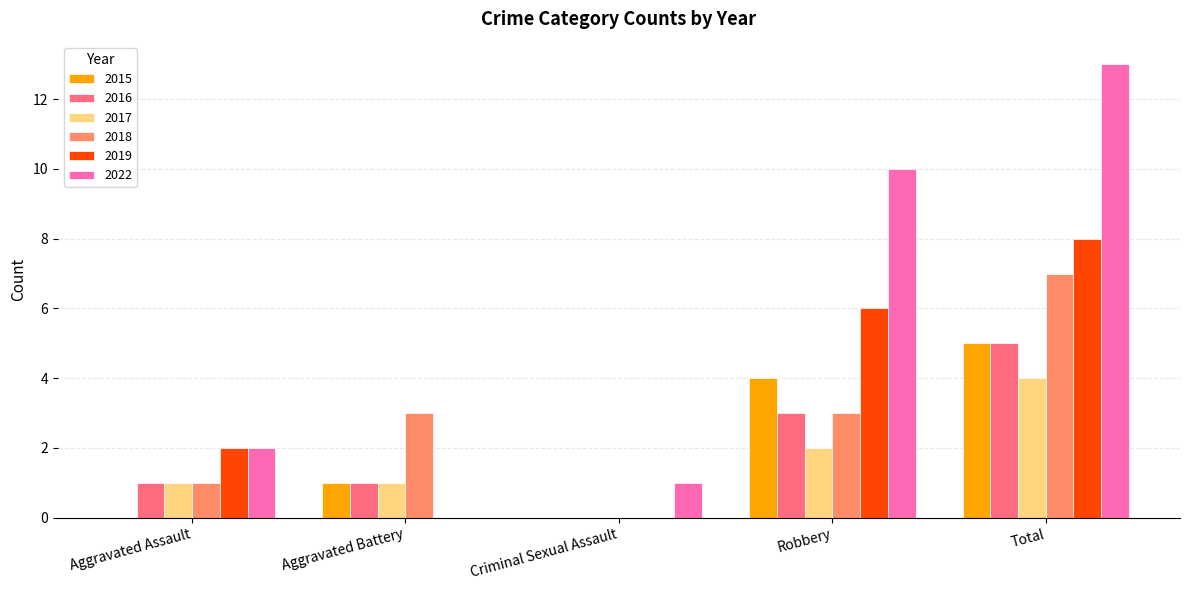

The 2016 series shows 2 at Criminal Sexual Assault. True or false?

False